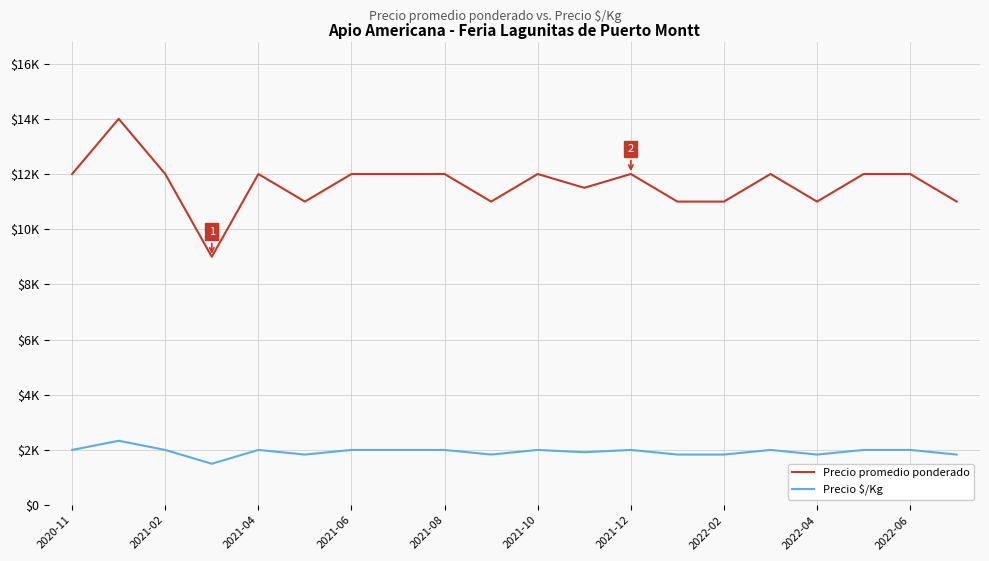

List the series in order of their peak value, lowest first.

Precio $/Kg, Precio promedio ponderado